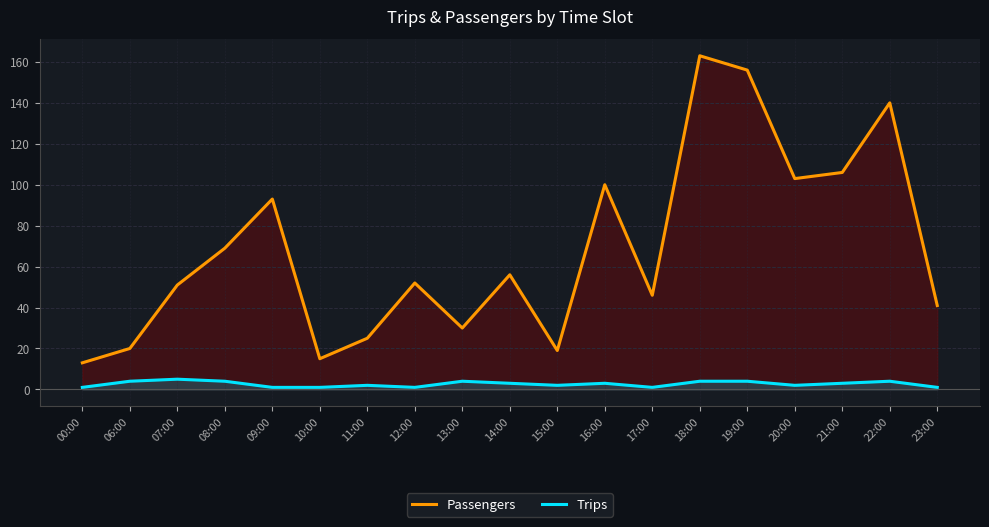

At which category does Trips reach its first local valley?

12:00